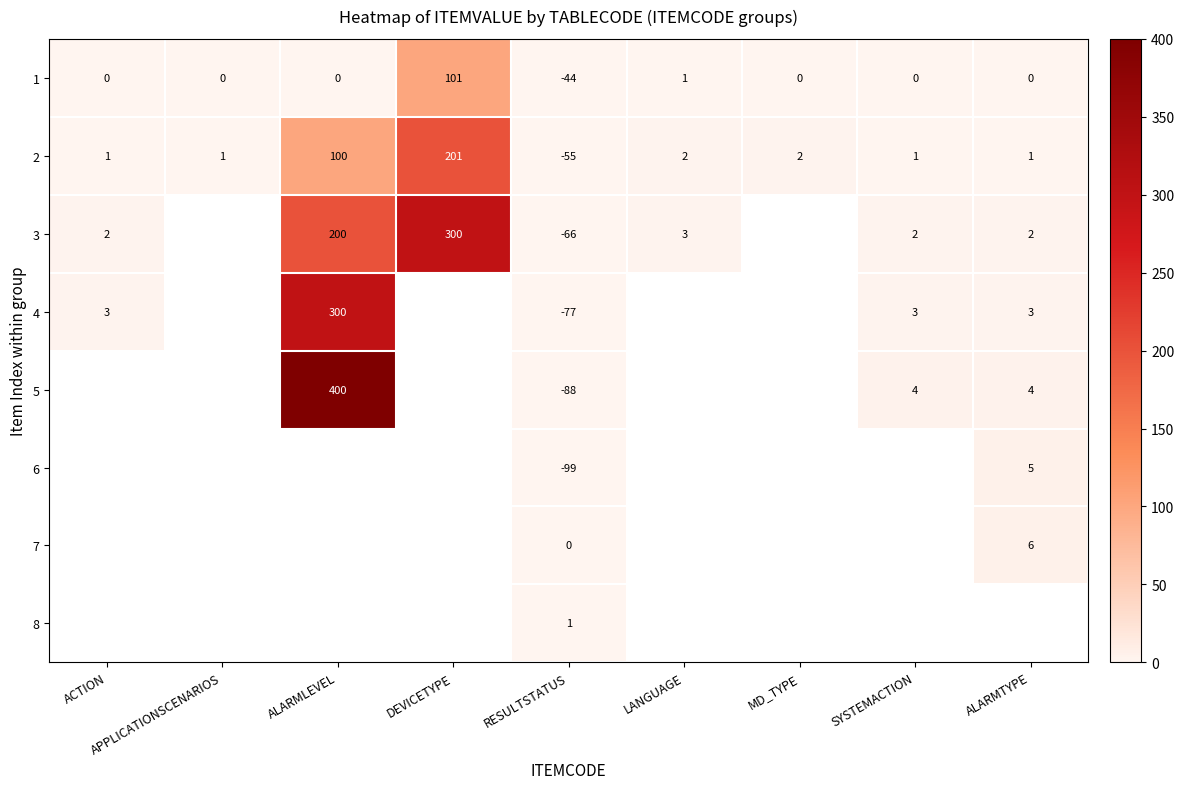

At how many categories does at least one series exceed -76?

9